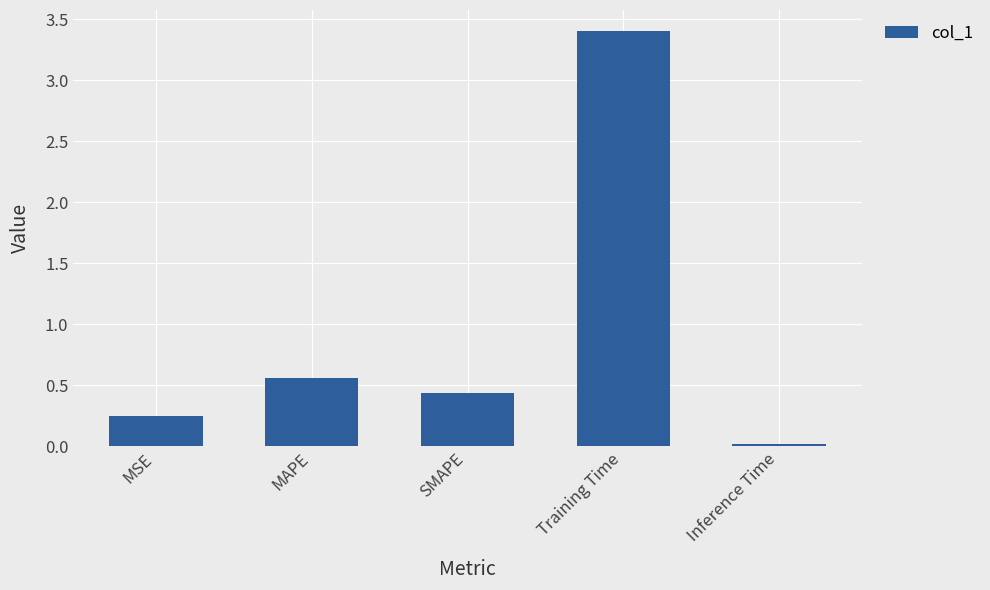

What is the change in value from MAPE to Training Time?

+2.8